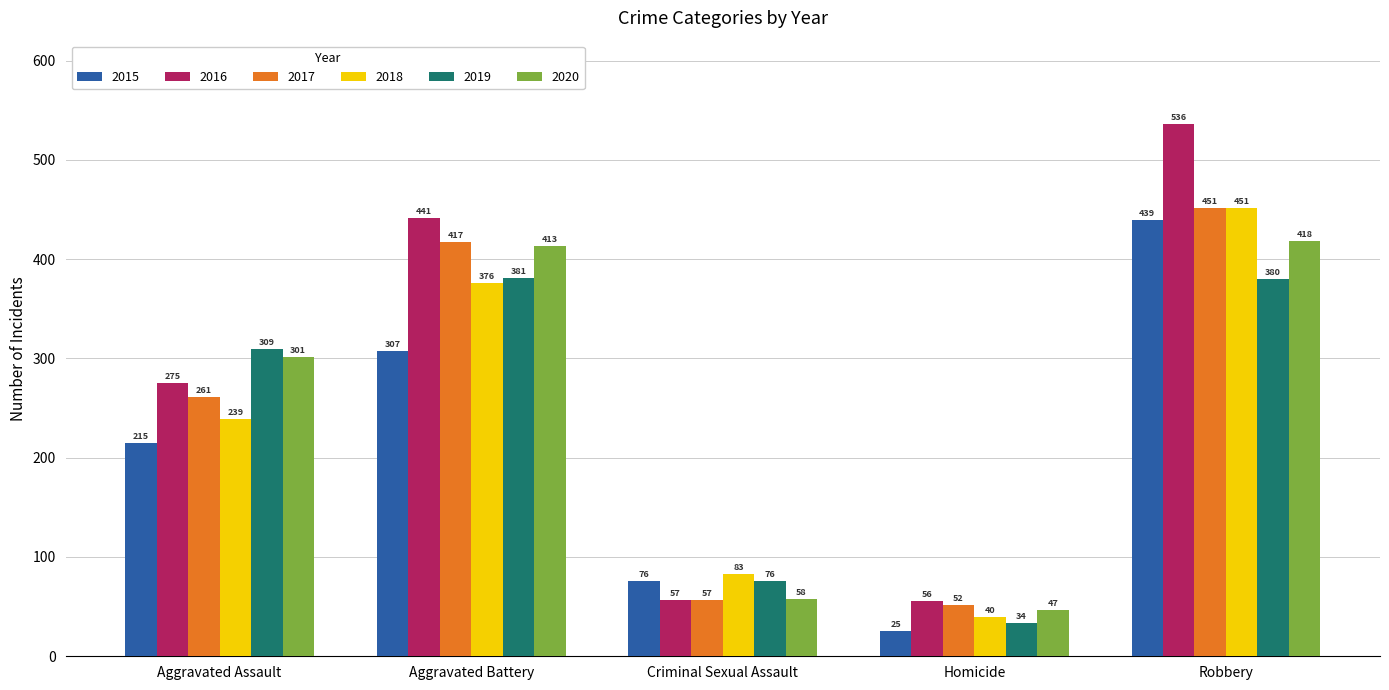

What is the minimum value for 2015?

25